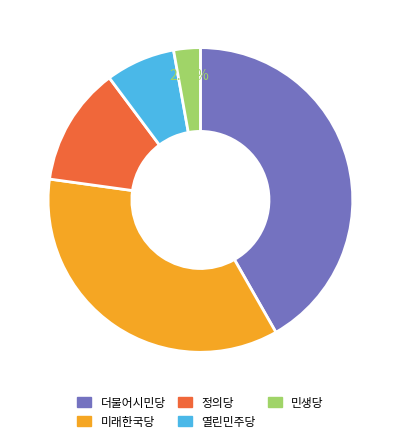

The 더불어시민당 slice represents 42% of the pie. True or false?

True